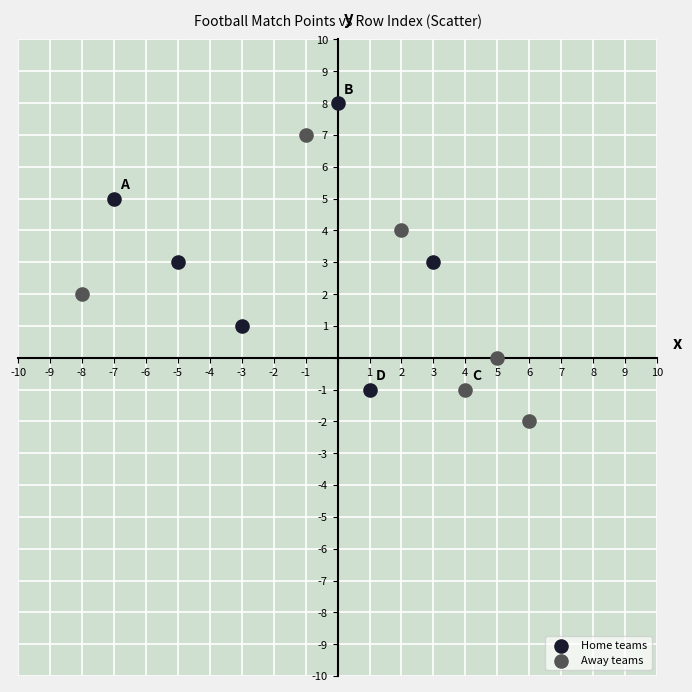

Which series contains the lowest Y value?

Away teams